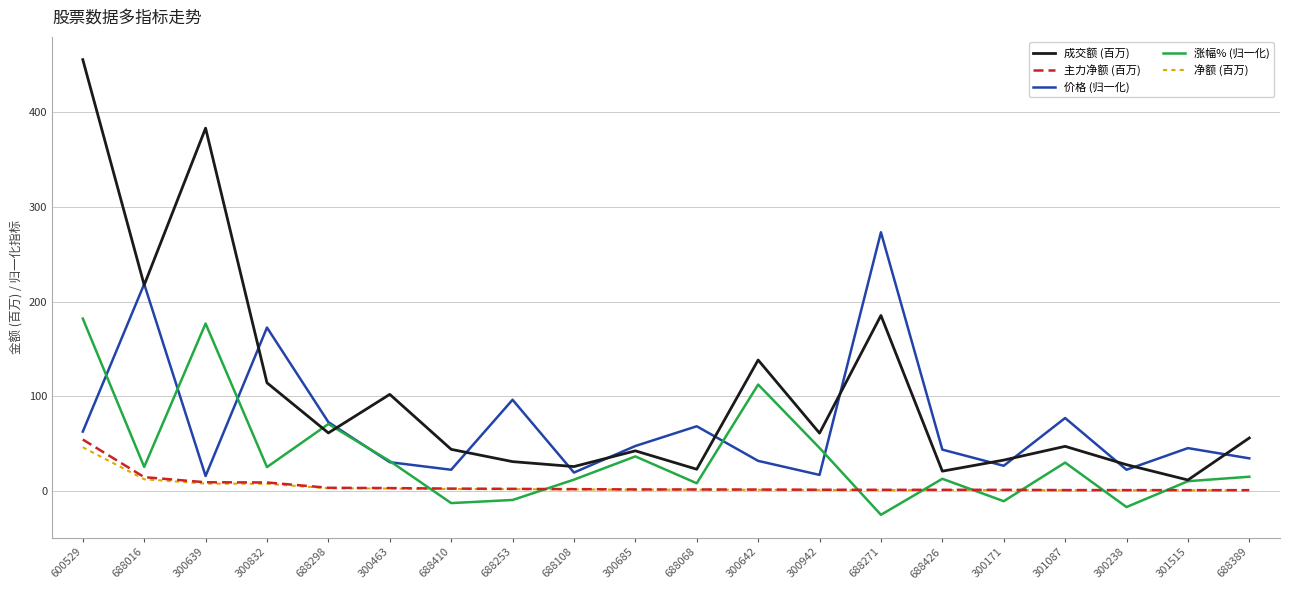

The 成交额 (百万) series shows 455.3 at 600529. True or false?

True